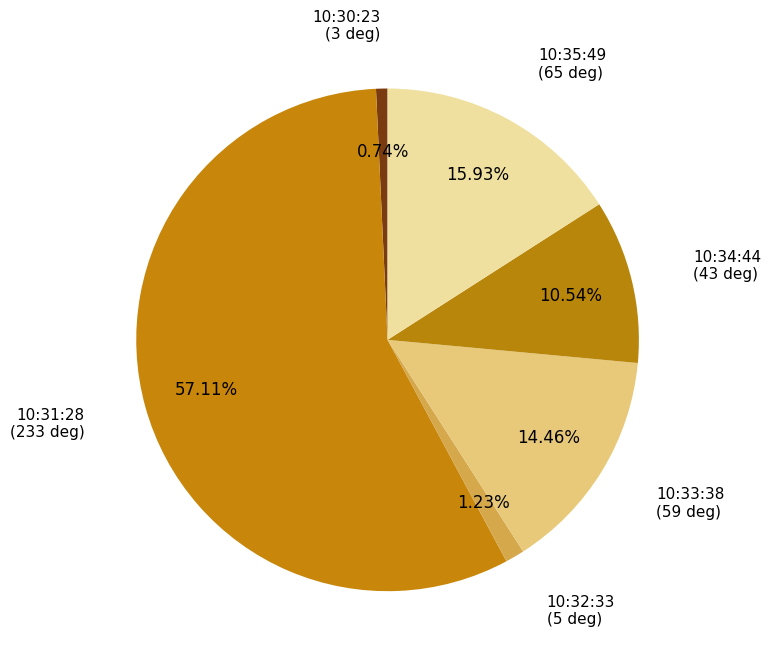

Which has a higher value, 10:33:38 or 10:30:23?

10:33:38